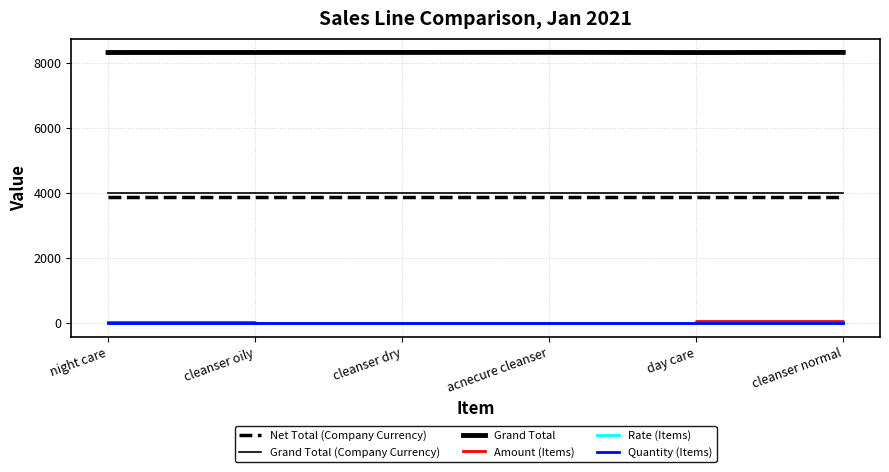

Does the chart display data point markers on the line(s)?

No